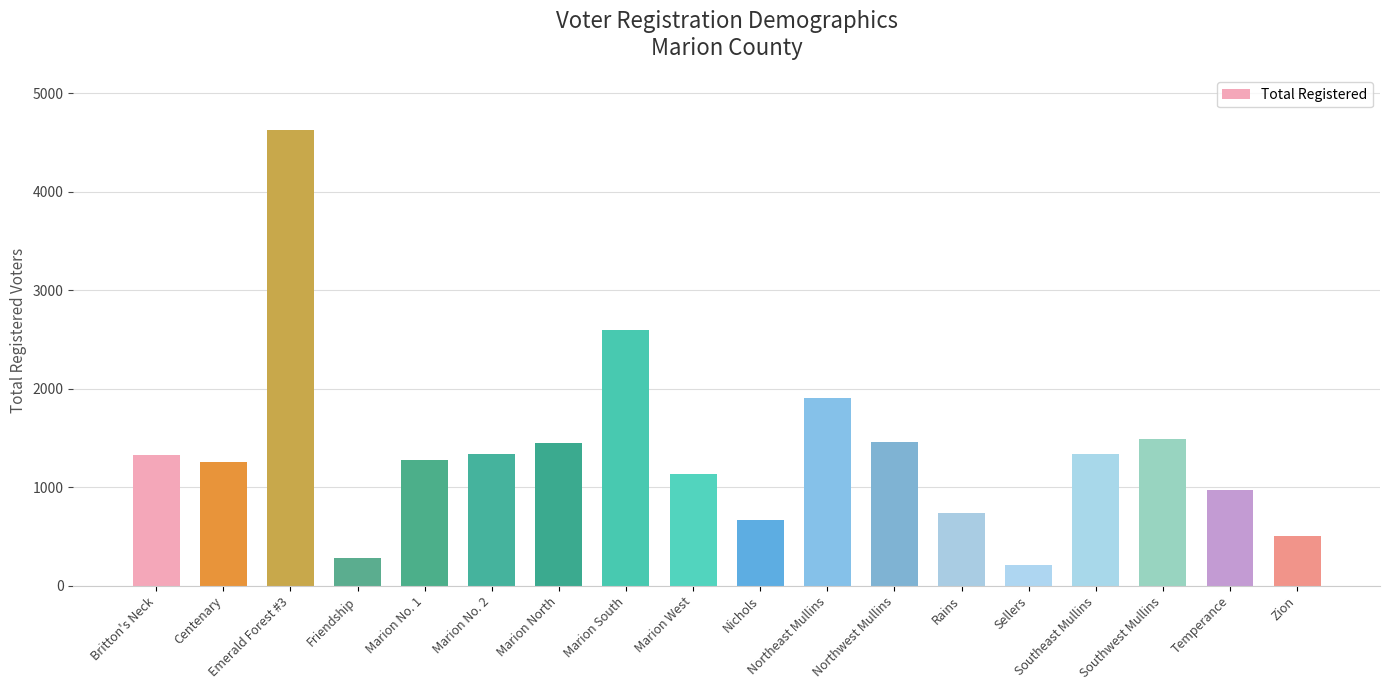

Approximately how many times larger is the value at Marion No. 2 compared to Britton's Neck?

1.0